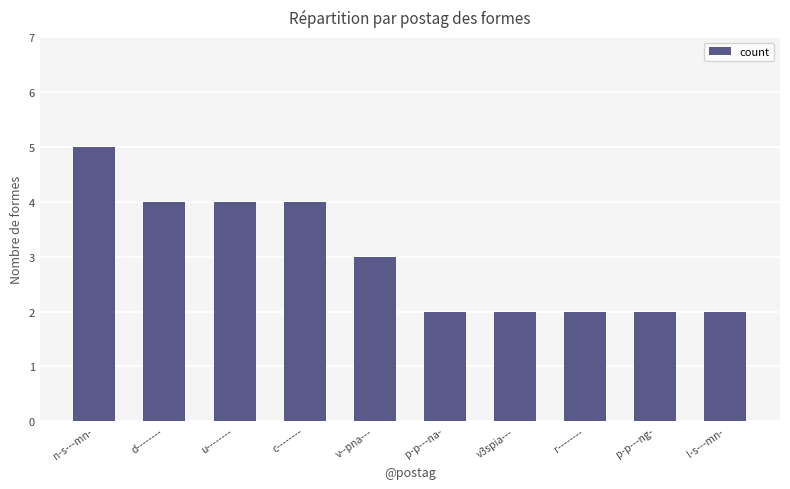

What is the average value?

3